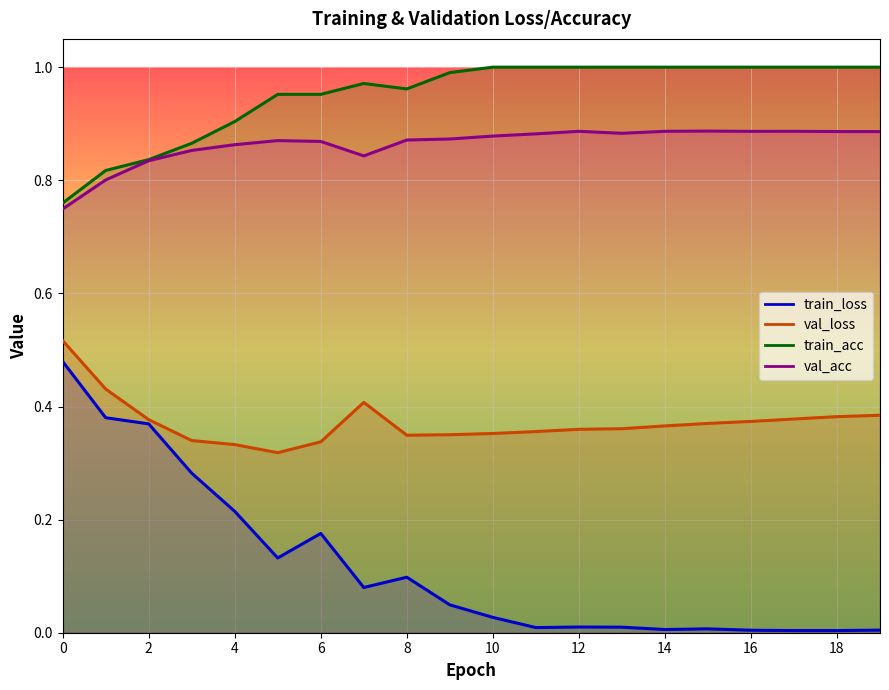

Reading left to right, transcribe all the data shown in this chart.

train_loss: 0=0.5	1=0.4	2=0.4	3=0.3	4=0.2	5=0.1	6=0.2	7=0.1	8=0.1	9=0.0	10=0.0	11=0.0	12=0.0	13=0.0	14=0.0	15=0.0	16=0.0	17=0.0	18=0.0	19=0.0
val_loss: 0=0.5	1=0.4	2=0.4	3=0.3	4=0.3	5=0.3	6=0.3	7=0.4	8=0.3	9=0.4	10=0.4	11=0.4	12=0.4	13=0.4	14=0.4	15=0.4	16=0.4	17=0.4	18=0.4	19=0.4
train_acc: 0=0.8	1=0.8	2=0.8	3=0.9	4=0.9	5=1.0	6=1.0	7=1.0	8=1.0	9=1.0	10=1.0	11=1.0	12=1.0	13=1.0	14=1.0	15=1.0	16=1.0	17=1.0	18=1.0	19=1.0
val_acc: 0=0.7	1=0.8	2=0.8	3=0.9	4=0.9	5=0.9	6=0.9	7=0.8	8=0.9	9=0.9	10=0.9	11=0.9	12=0.9	13=0.9	14=0.9	15=0.9	16=0.9	17=0.9	18=0.9	19=0.9